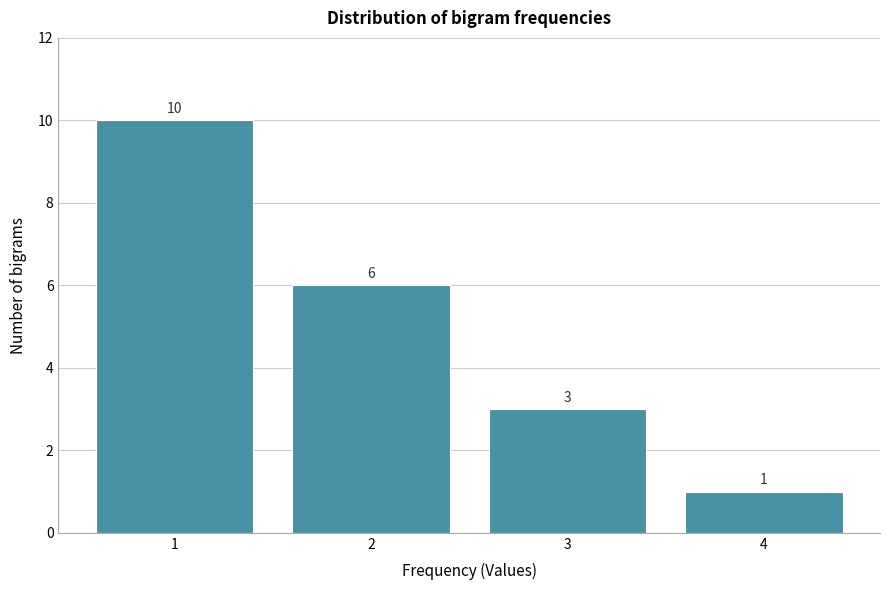

How tall is the bar that spans 3.5 to 4.5 on the x-axis?

1